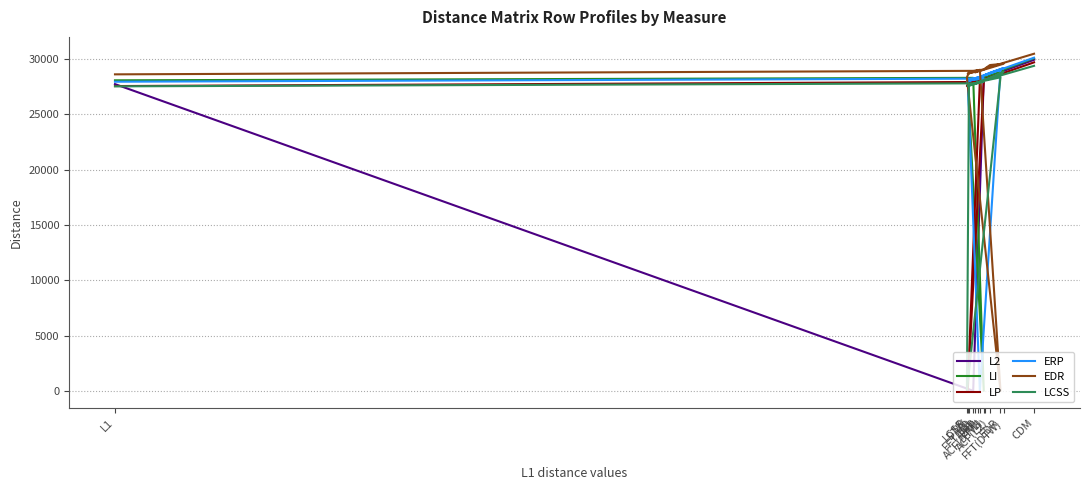

Reading right to left, list all the values displayed in this chart.

L2: CDM=29949	ACF(DTW)=28327	ACF(L2)=28466	FFT(DTW)=29034	FFT(L2)=28044	OSB=28041	DTW=27879	LCSS=27817	EDR=28948	ERP=28241	LP=27939	LI=28314	L2=0	L1=27748
LI: CDM=30085	ACF(DTW)=28435	ACF(L2)=28599	FFT(DTW)=29105	FFT(L2)=28018	OSB=28191	DTW=27986	LCSS=27973	EDR=29065	ERP=28258	LP=28024	LI=0	L2=28314	L1=28091
LP: CDM=29717	ACF(DTW)=28169	ACF(L2)=28232	FFT(DTW)=28751	FFT(L2)=27816	OSB=27891	DTW=27686	LCSS=27573	EDR=28692	ERP=28056	LP=0	LI=28024	L2=27939	L1=27571
ERP: CDM=30138	ACF(DTW)=28571	ACF(L2)=28771	FFT(DTW)=29200	FFT(L2)=28264	OSB=28347	DTW=28183	LCSS=27961	EDR=29044	ERP=0	LP=28056	LI=28258	L2=28241	L1=27964
EDR: CDM=30495	ACF(DTW)=29168	ACF(L2)=29473	FFT(DTW)=29588	FFT(L2)=28809	OSB=28995	DTW=28794	LCSS=28361	EDR=0	ERP=29044	LP=28692	LI=29065	L2=28948	L1=28631
LCSS: CDM=29401	ACF(DTW)=28130	ACF(L2)=28227	FFT(DTW)=28854	FFT(L2)=27803	OSB=27901	DTW=27642	LCSS=0	EDR=28361	ERP=27961	LP=27573	LI=27973	L2=27817	L1=27545